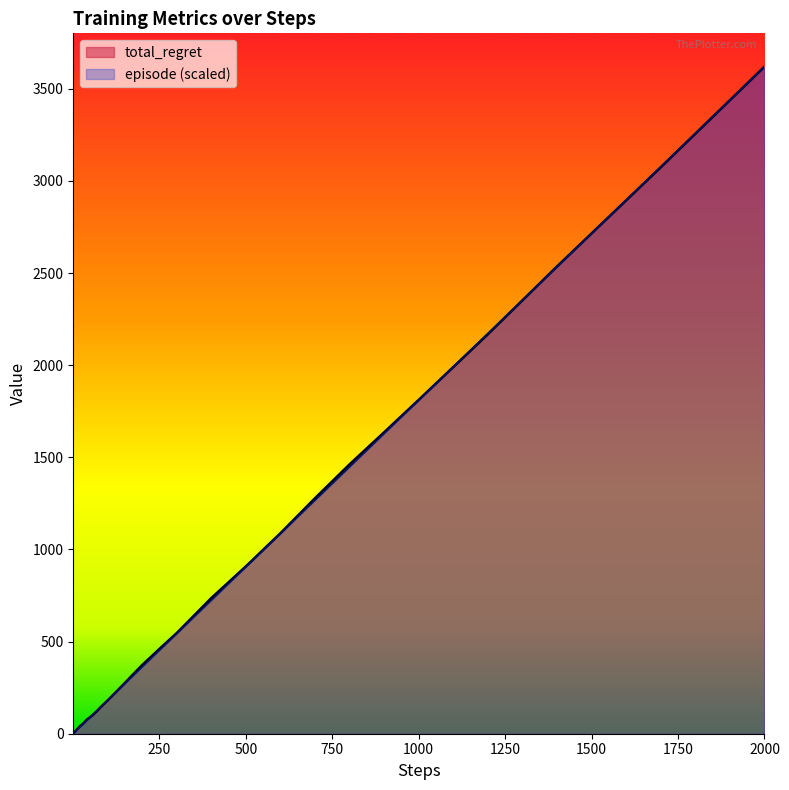

How many series are shown in this chart?

2